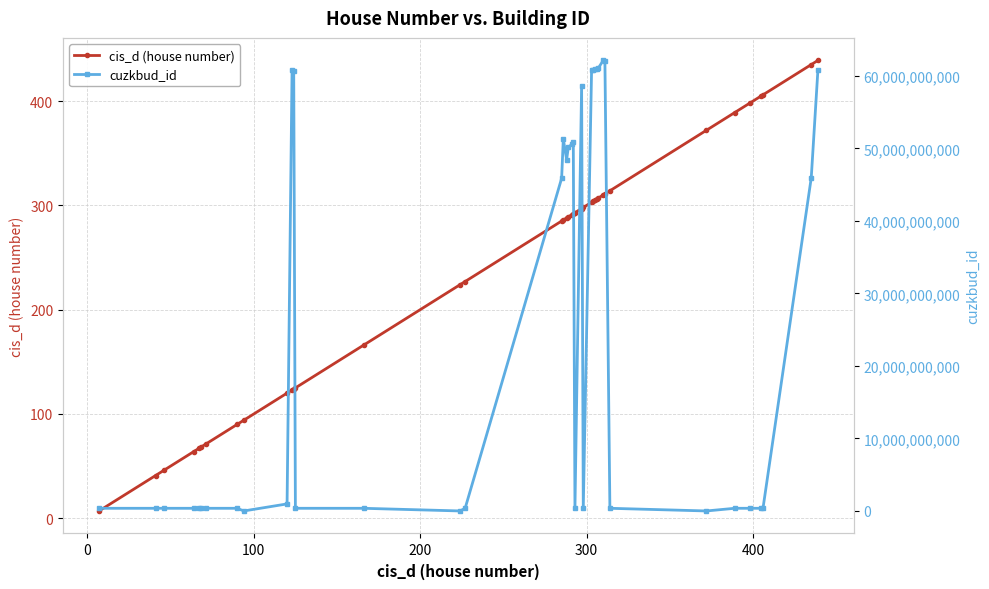

Rank the series by their maximum value, from lowest to highest.

cis_d (house number), cuzkbud_id